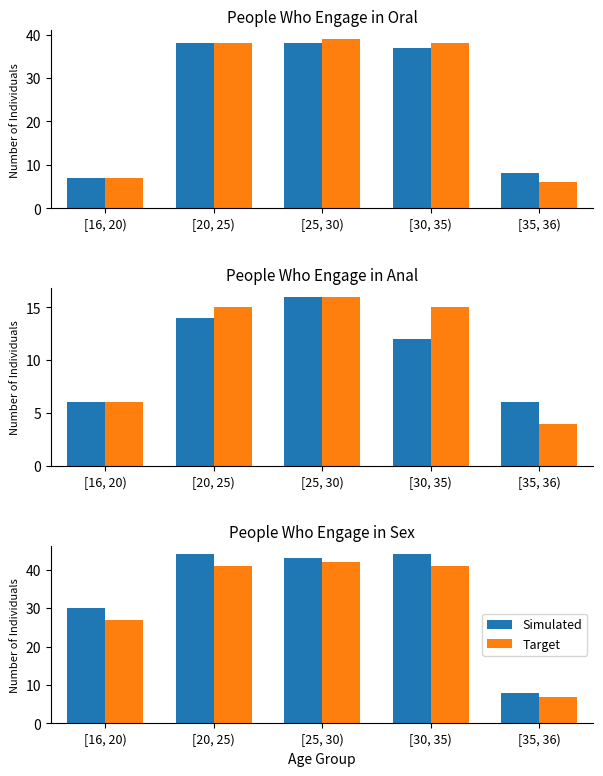

What is the highest value of the Target series?

42